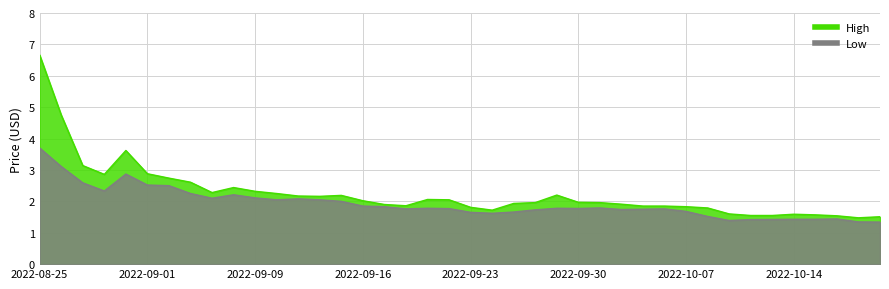

Reading left to right, list all the values displayed in this chart.

High: 2022-08-25=6.7	2022-08-26=4.8	2022-08-29=3.1	2022-08-30=2.9	2022-08-31=3.6	2022-09-01=2.9	2022-09-02=2.7	2022-09-06=2.6	2022-09-07=2.3	2022-09-08=2.4	2022-09-09=2.3	2022-09-12=2.2	2022-09-13=2.2	2022-09-14=2.2	2022-09-15=2.2	2022-09-16=2.0	2022-09-19=1.9	2022-09-20=1.9	2022-09-21=2.1	2022-09-22=2.0	2022-09-23=1.8	2022-09-26=1.7	2022-09-27=1.9	2022-09-28=2.0	2022-09-29=2.2	2022-09-30=2.0	2022-10-03=2.0	2022-10-04=1.9	2022-10-05=1.9	2022-10-06=1.9	2022-10-07=1.8	2022-10-10=1.8	2022-10-11=1.6	2022-10-12=1.5	2022-10-13=1.5	2022-10-14=1.6	2022-10-17=1.6	2022-10-18=1.5	2022-10-19=1.5	2022-10-20=1.5
Low: 2022-08-25=3.7	2022-08-26=3.1	2022-08-29=2.6	2022-08-30=2.3	2022-08-31=2.9	2022-09-01=2.5	2022-09-02=2.5	2022-09-06=2.2	2022-09-07=2.1	2022-09-08=2.2	2022-09-09=2.1	2022-09-12=2.0	2022-09-13=2.1	2022-09-14=2.0	2022-09-15=2.0	2022-09-16=1.9	2022-09-19=1.8	2022-09-20=1.8	2022-09-21=1.8	2022-09-22=1.8	2022-09-23=1.6	2022-09-26=1.6	2022-09-27=1.7	2022-09-28=1.7	2022-09-29=1.8	2022-09-30=1.8	2022-10-03=1.8	2022-10-04=1.7	2022-10-05=1.8	2022-10-06=1.8	2022-10-07=1.7	2022-10-10=1.5	2022-10-11=1.4	2022-10-12=1.4	2022-10-13=1.4	2022-10-14=1.4	2022-10-17=1.4	2022-10-18=1.4	2022-10-19=1.3	2022-10-20=1.3